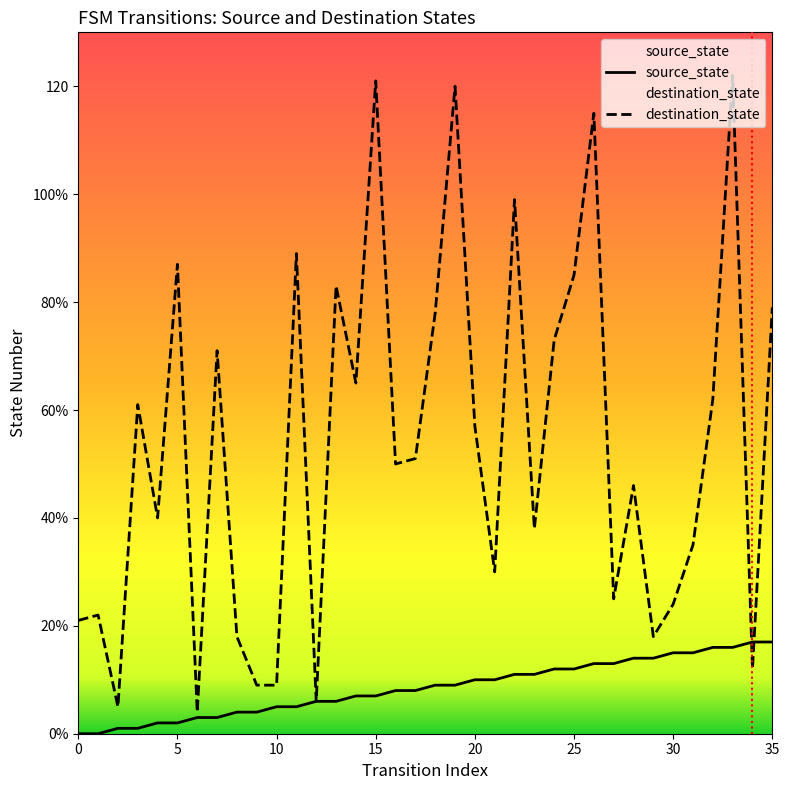

Is the value of source_state at 19 greater than the value of destination_state at 1?

No